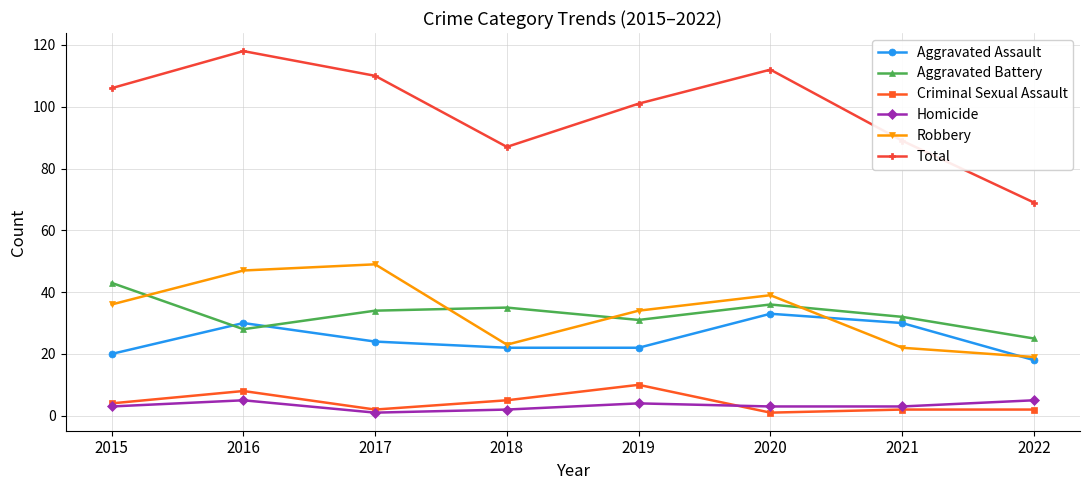

What is the difference between the maximum and second lowest values in the Robbery series?

27